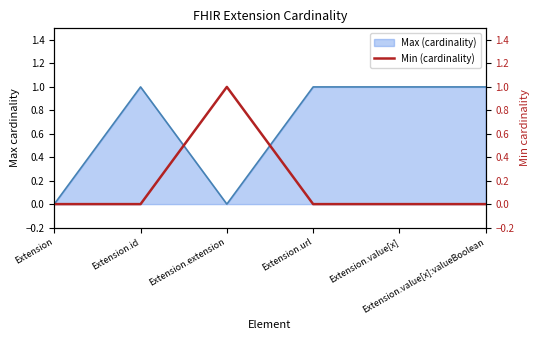

What is the label of the 6th point from the left?

Extension.value[x]:valueBoolean